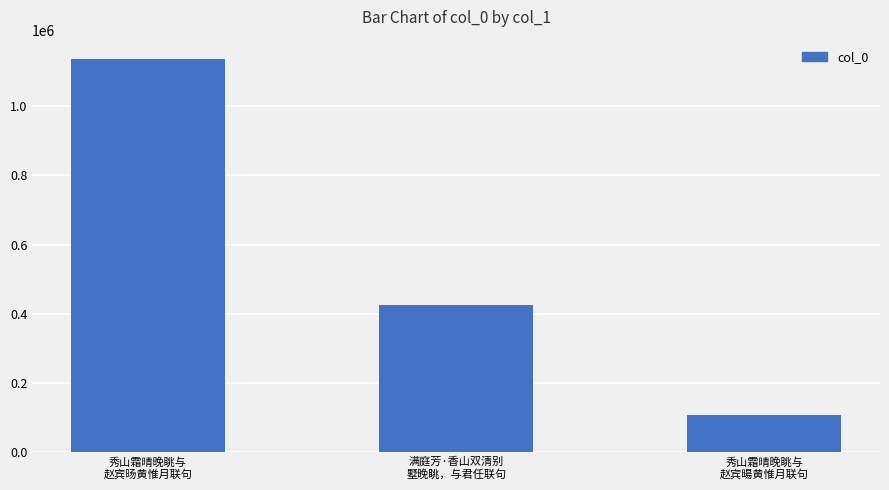

Which category has the highest value across all series?

秀山霜晴晚眺与
赵宾旸黄惟月联句